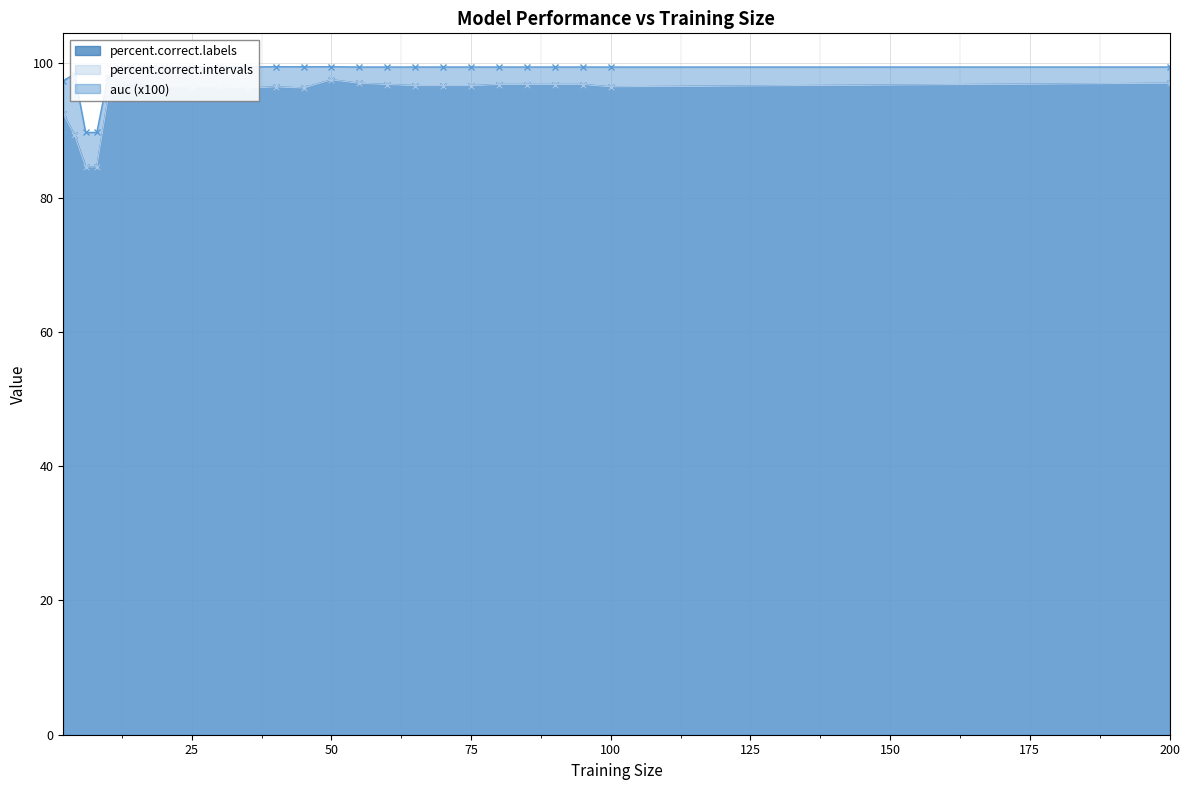

At 10, list the series in order from smallest to largest.

percent.correct.labels, percent.correct.intervals, auc